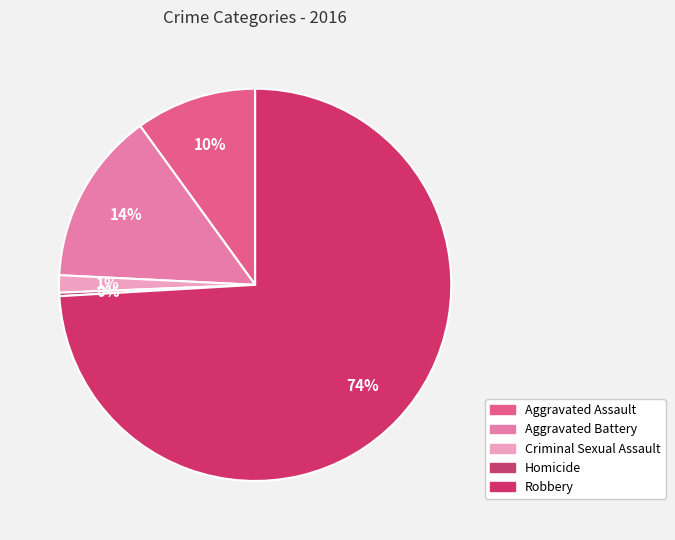

Which category accounts for the majority?

Robbery